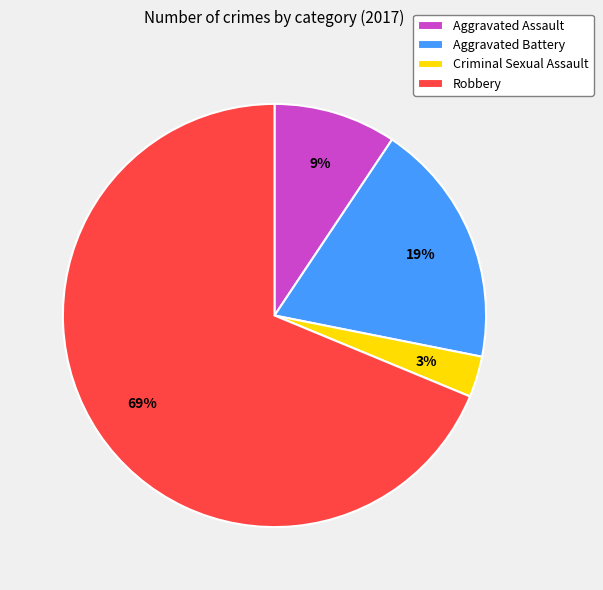

Which category accounts for the majority?

Robbery